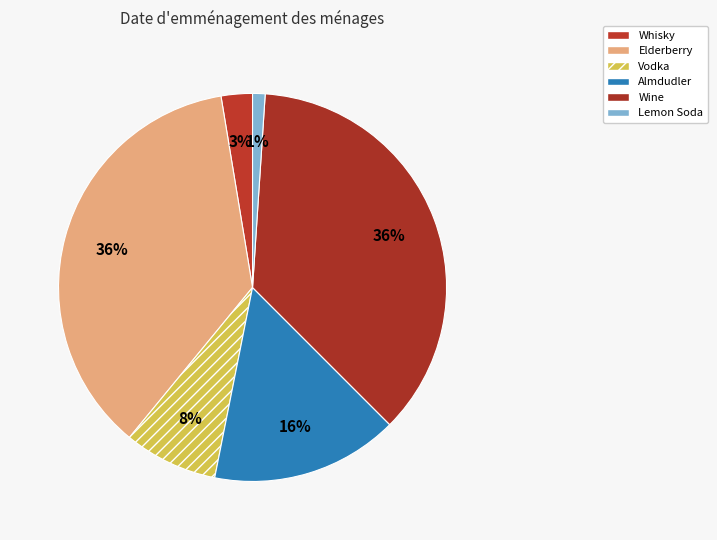

Is there any slice that represents more than half of the pie?

No